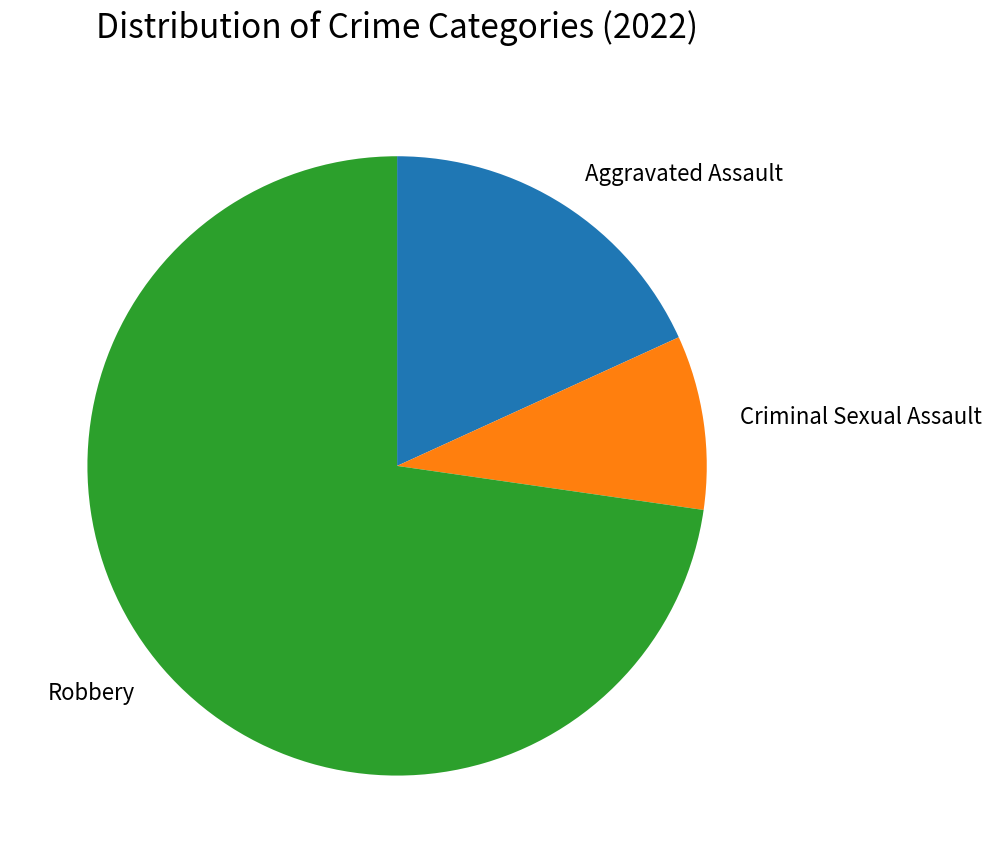

What is the majority slice?

Robbery